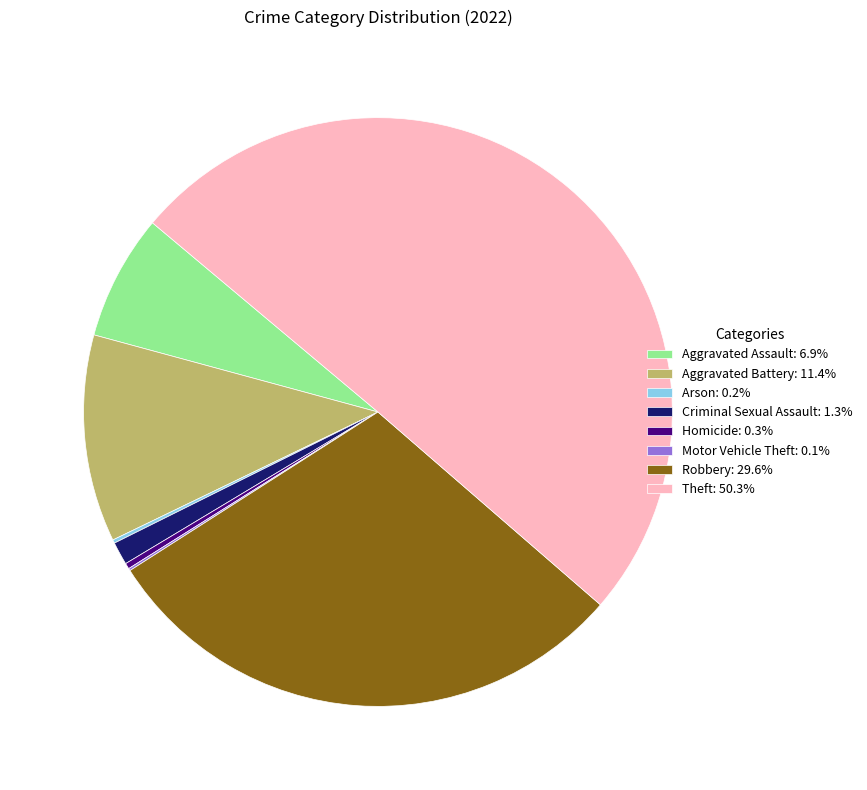

What is the ratio of the value at Theft: 50.3% to the value at Homicide: 0.3%?

159.0